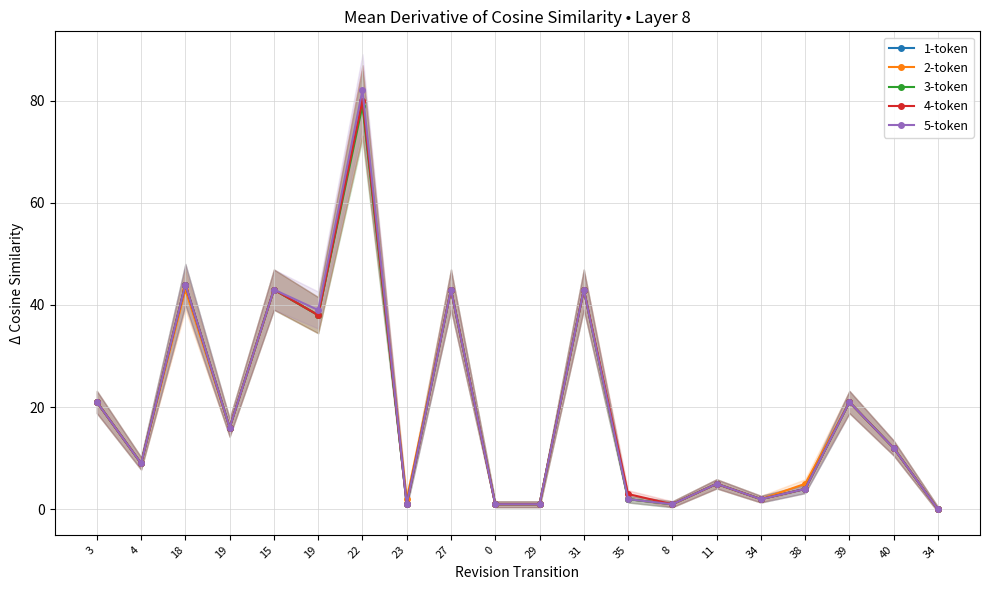

True or false: 3-token and 4-token intersect in this chart.

False